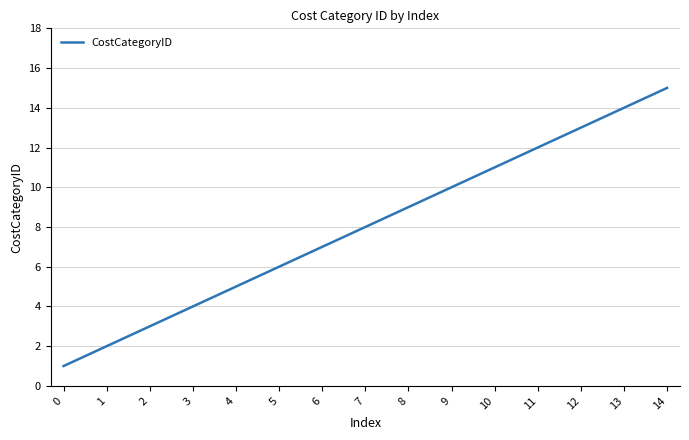

Between 7 and 4, which is larger?

7